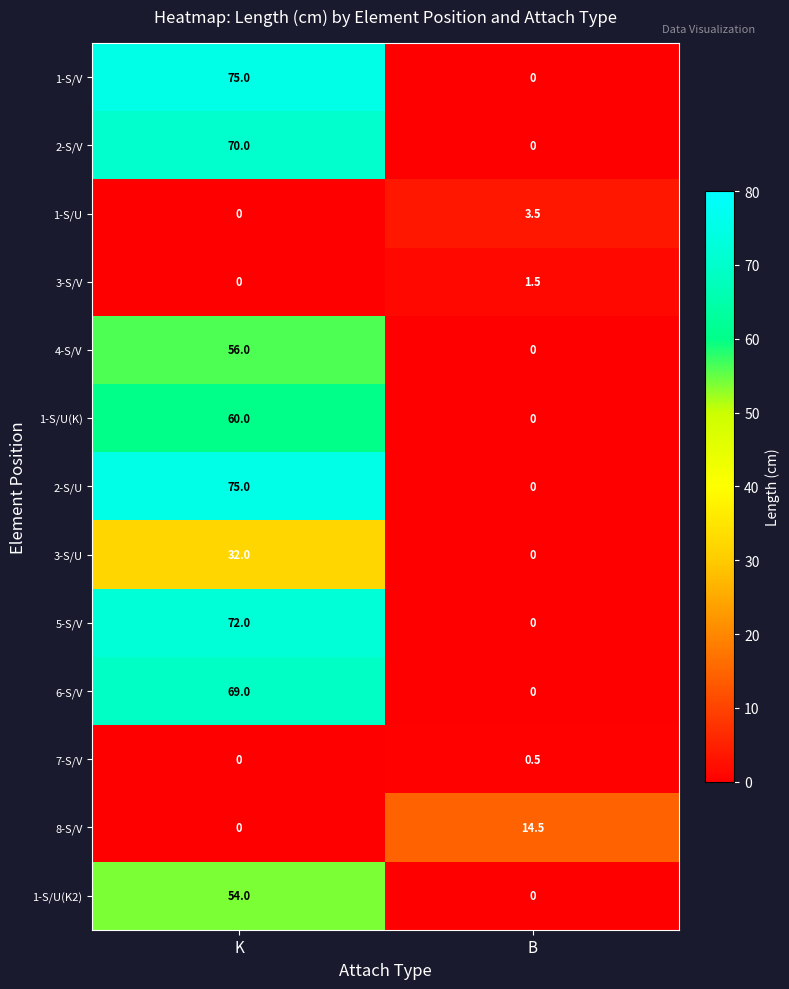

What is the average value of the 6-S/V series?

34.5